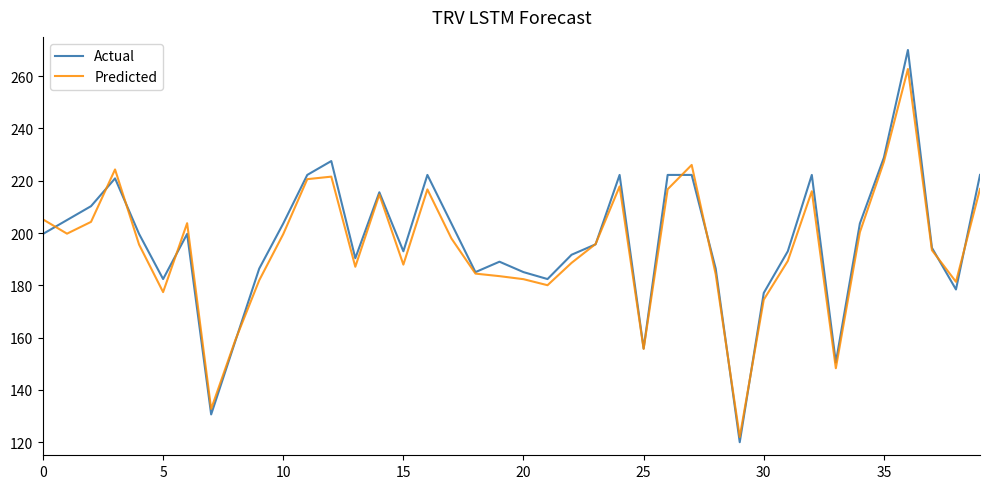

What is the maximum value for Predicted?

262.7